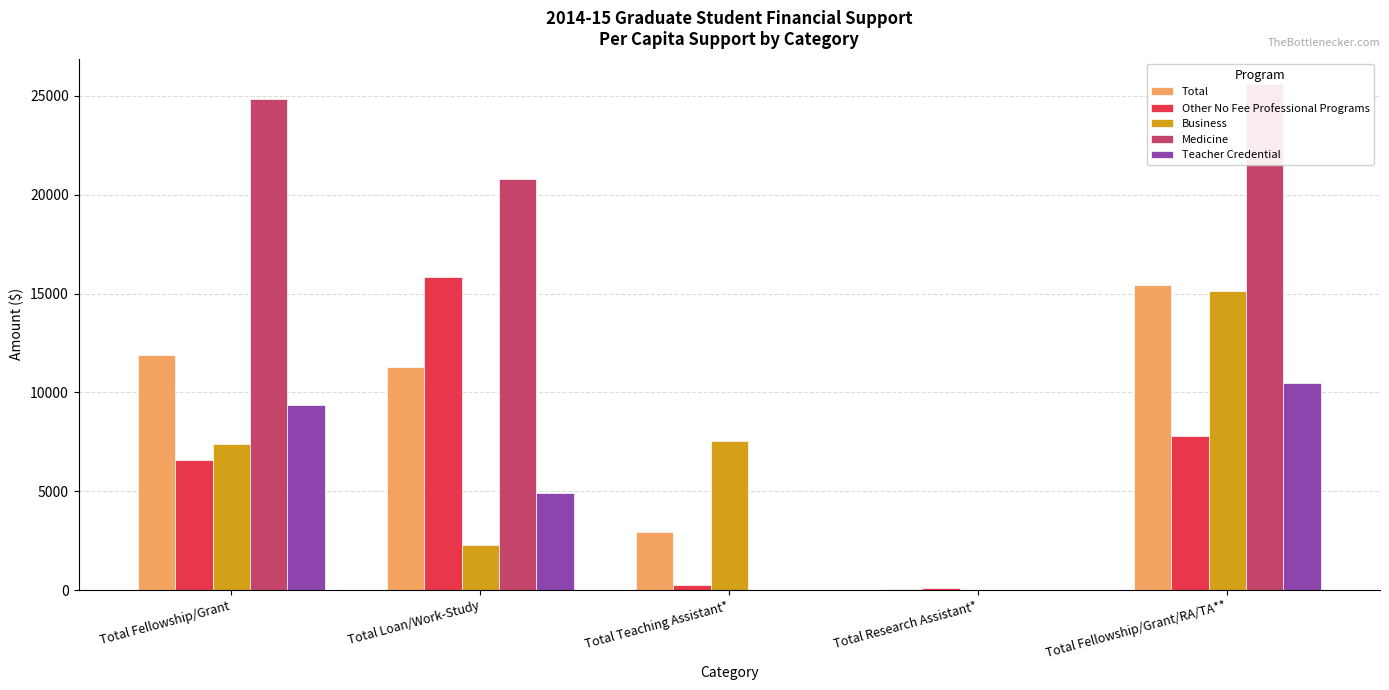

How many series are shown in this chart?

5